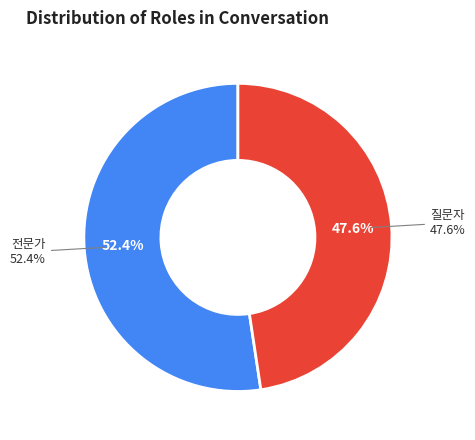

Which slice is the largest?

전문가